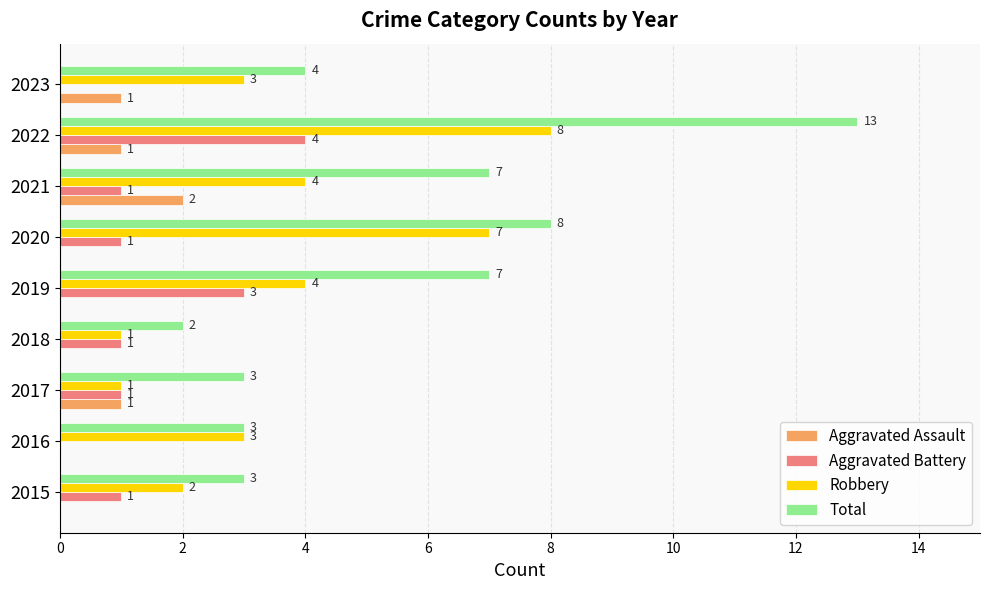

What is the sum of all Robbery values?

33